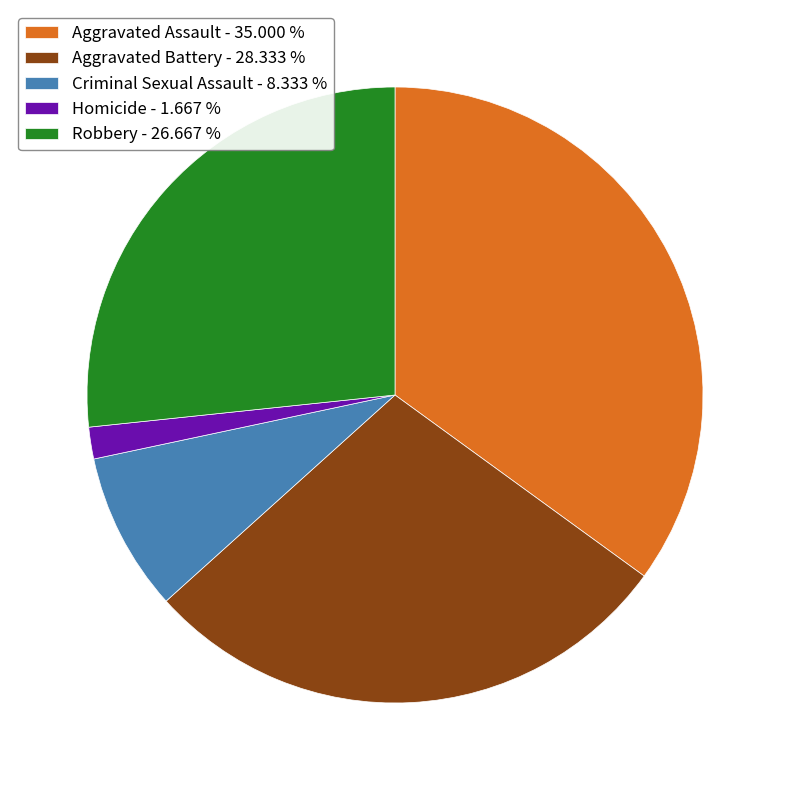

Count the number of slices in the pie.

5